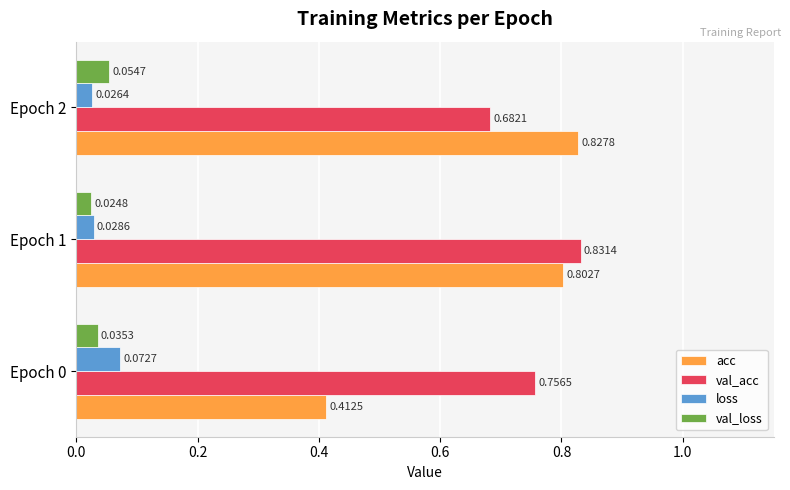

Which series changed the most between Epoch 0 and Epoch 1?

acc